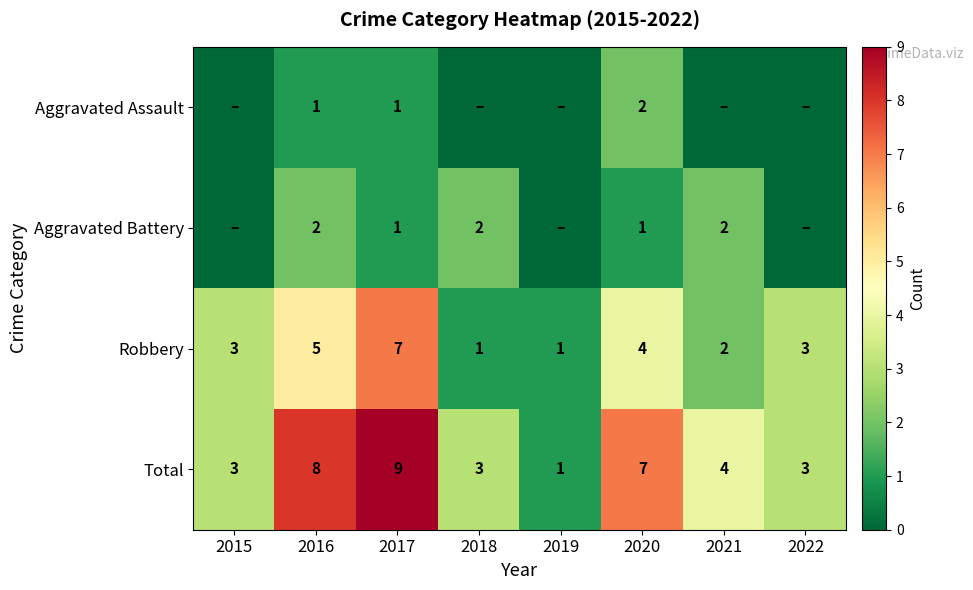

What is the approximate value of Total at 2017?

9